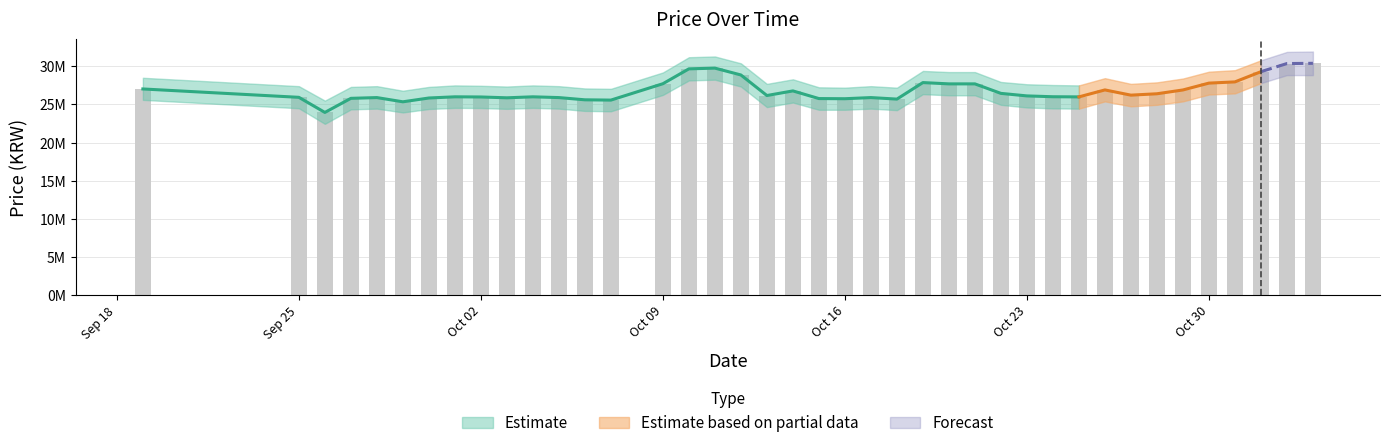

What is the value of the Price Lower bar at the 20th from the left?

25250000